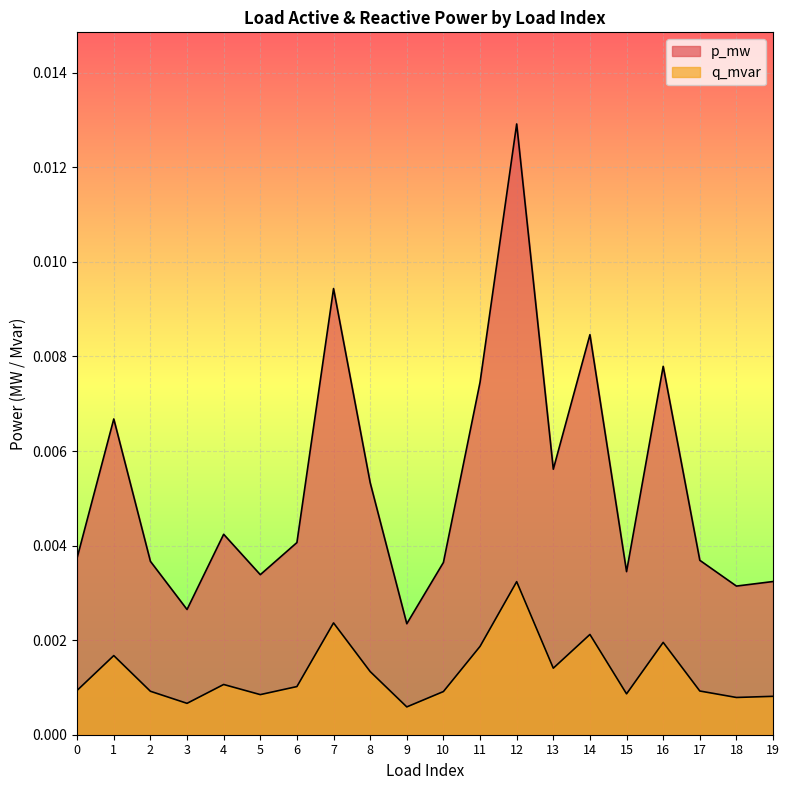

The value of p_mw at 11 is 0.0. True or false?

False